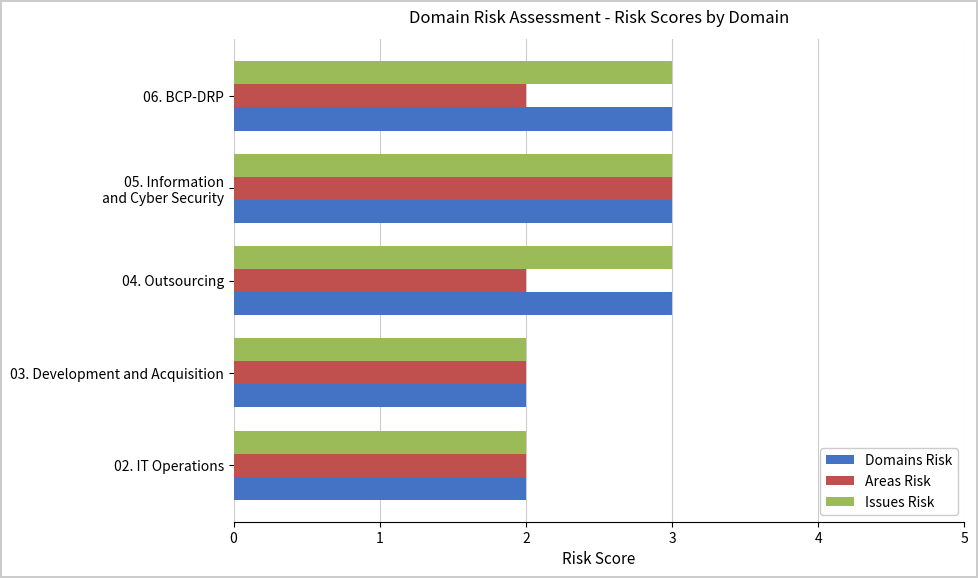

True or false: Issues Risk has a value of 3 at 06. BCP-DRP.

True